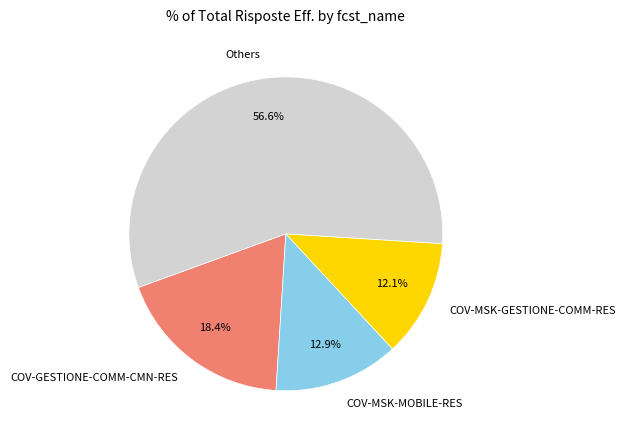

Does Others account for over 50% of the chart?

Yes